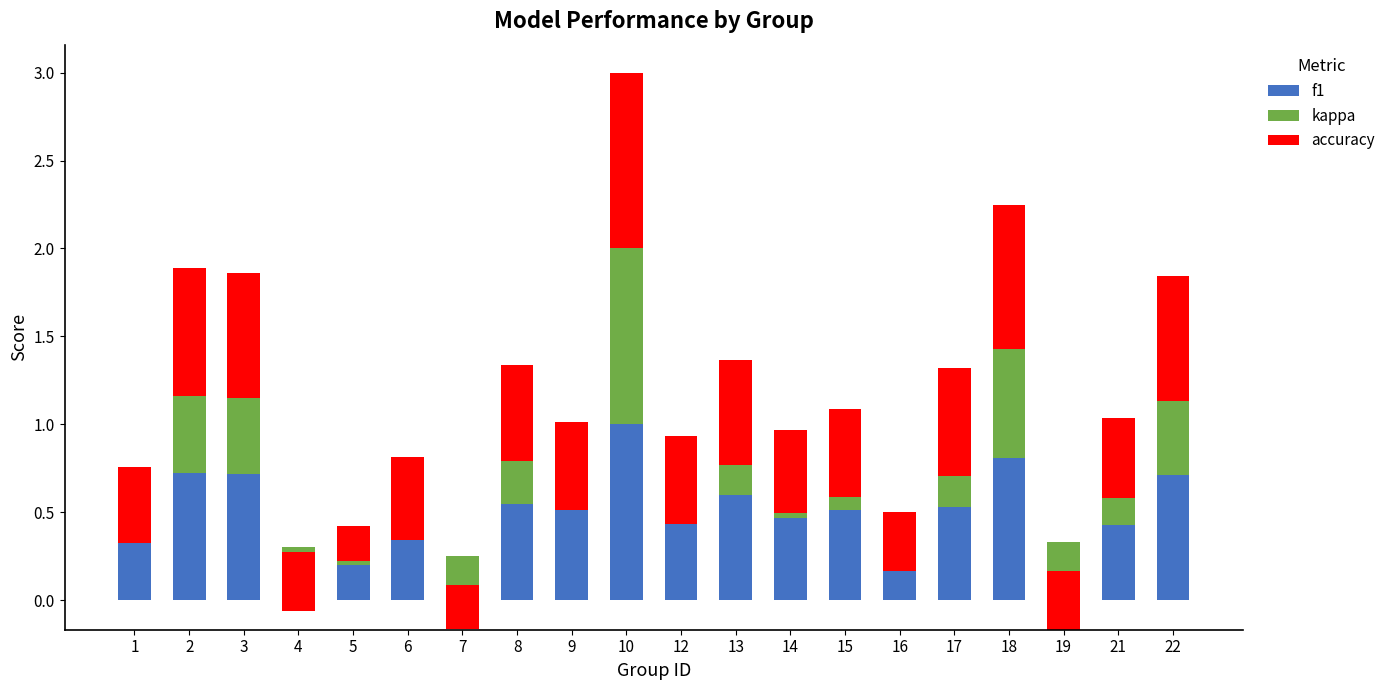

Between 5 and 9, which series saw the biggest shift?

f1